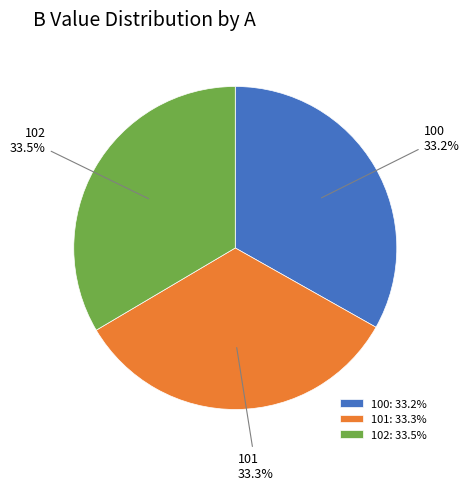

How many slices are in this pie chart?

3